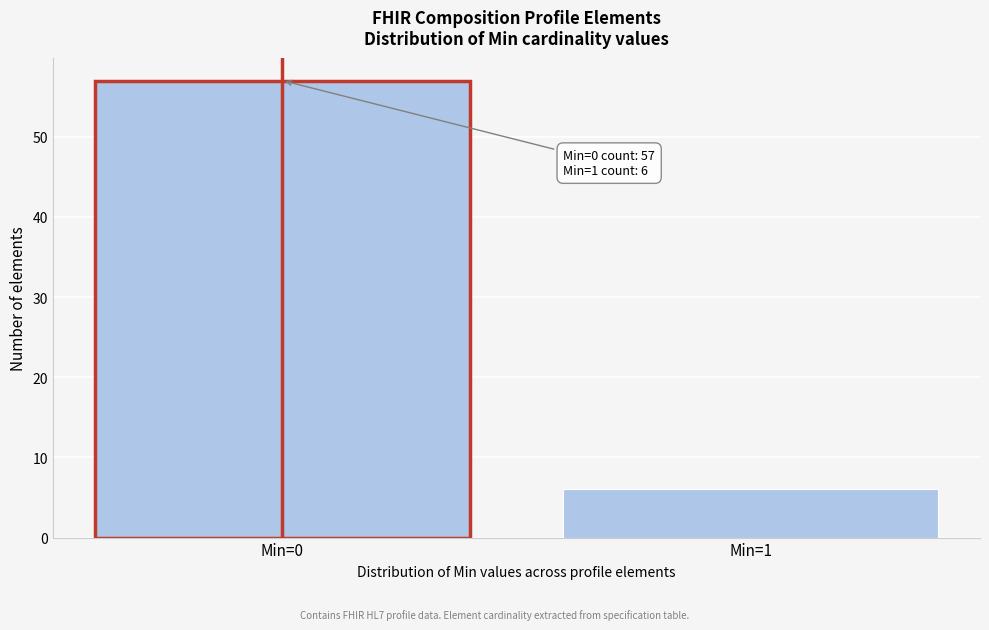

Reading left to right, list all the values displayed in this chart.

Min=0=57	Min=1=6